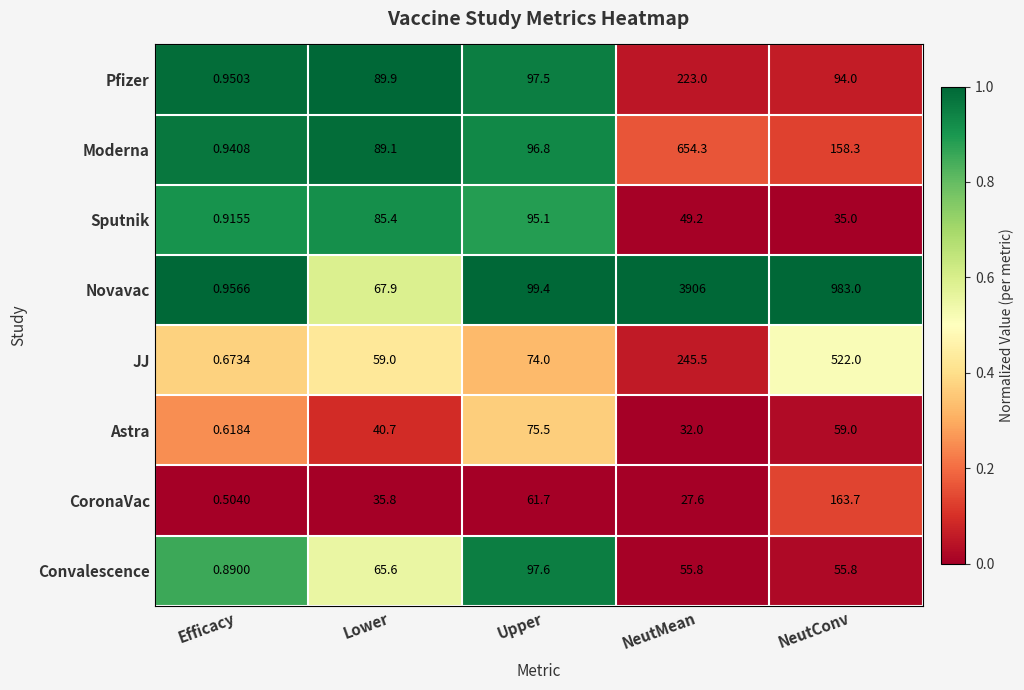

At which category is the sum across all series the highest?

NeutMean